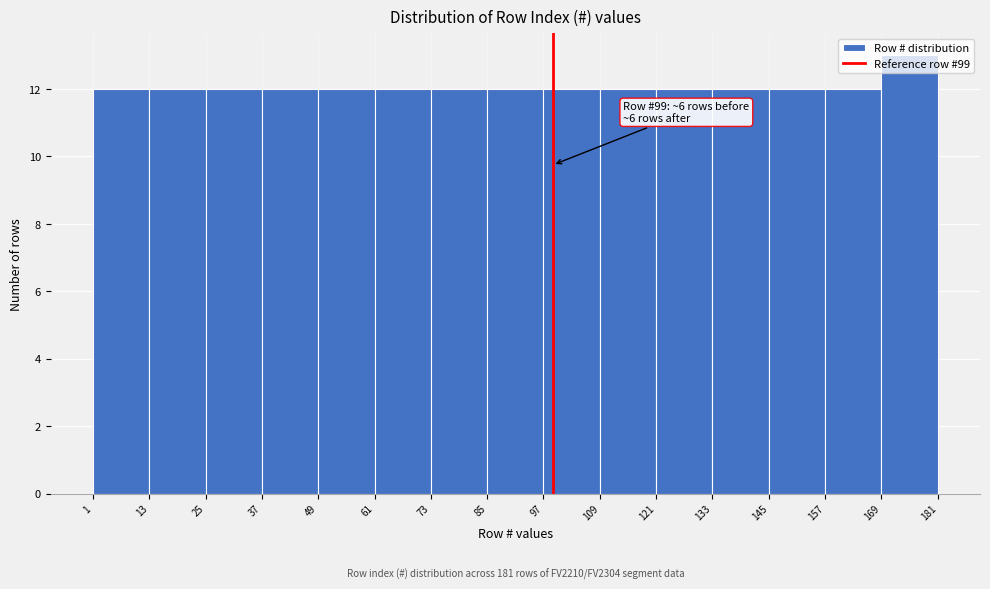

Which range on the x-axis has the tallest bar?

169 to 181